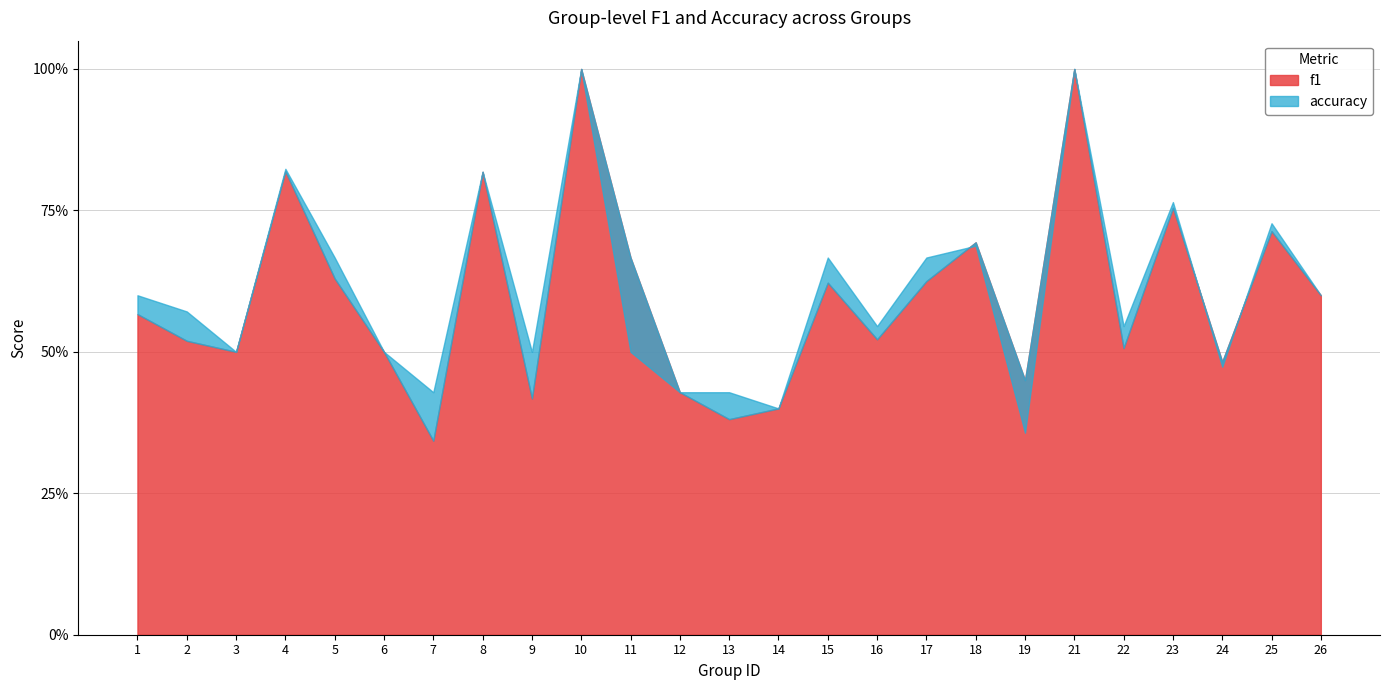

How many times do f1 and accuracy cross each other?

3